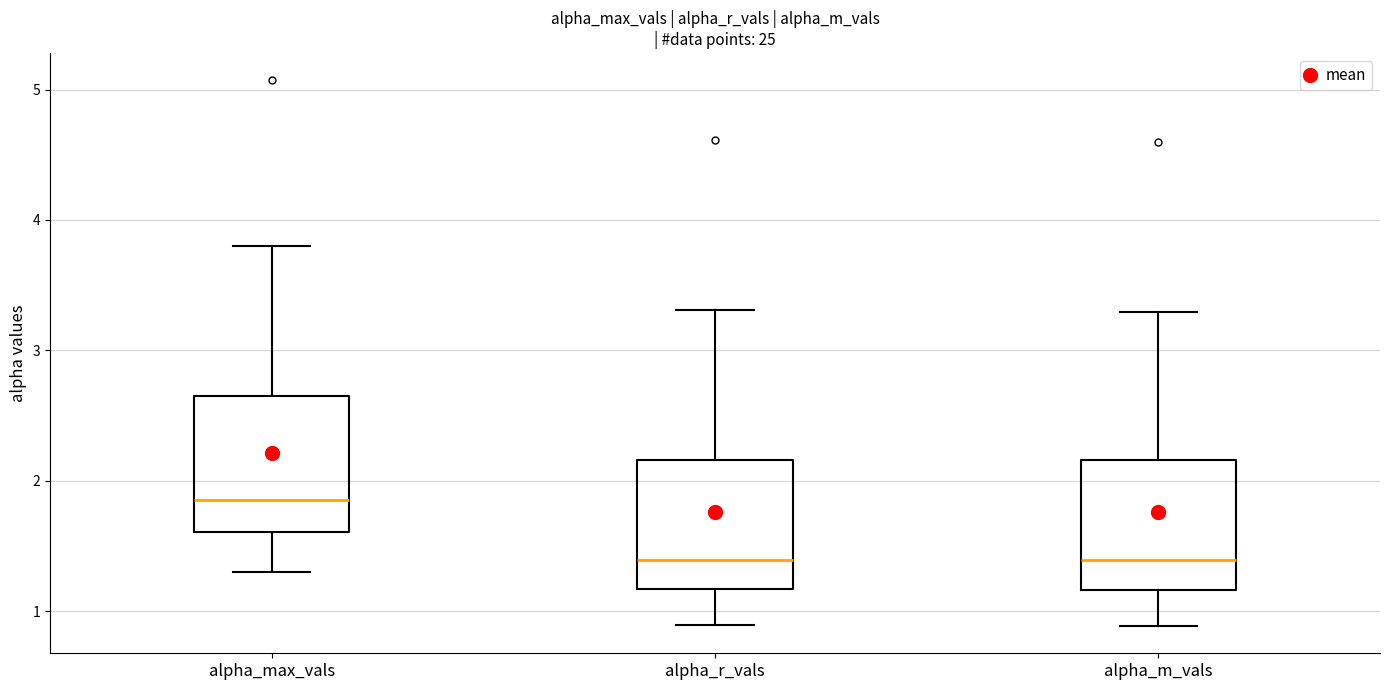

Reading left to right, transcribe this box plot: for each box, give where its median line is, the range the box spans, and where its two whiskers end, as read against the y-axis. The values are not printed on the chart, so give them approximately, as read against the axis.

alpha_max_vals: median 1.9, box 1.6 to 2.6, whiskers 1.3 to 3.8
alpha_r_vals: median 1.4, box 1.2 to 2.2, whiskers 0.9 to 3.3
alpha_m_vals: median 1.4, box 1.2 to 2.2, whiskers 0.9 to 3.3